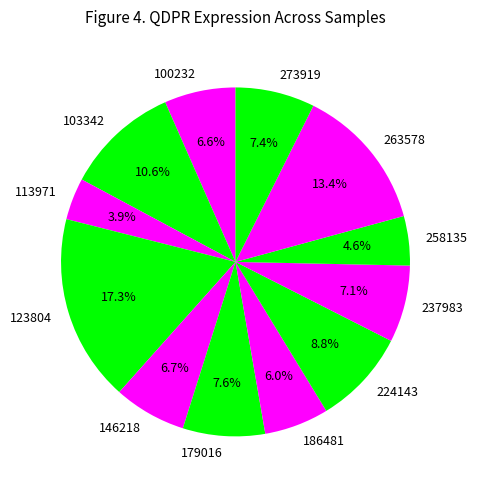

Which slice is the largest?

123804